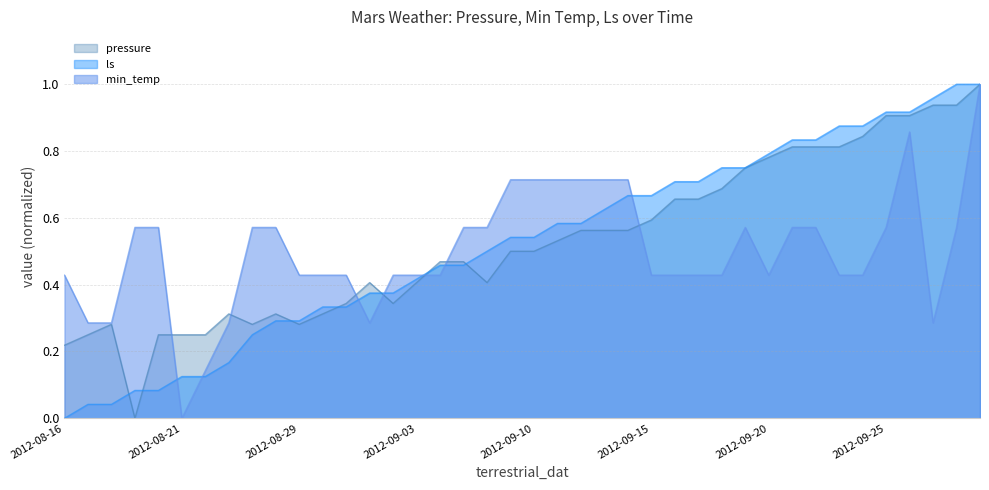

Which series ends up on top after the final intersection of min_temp and pressure?

pressure